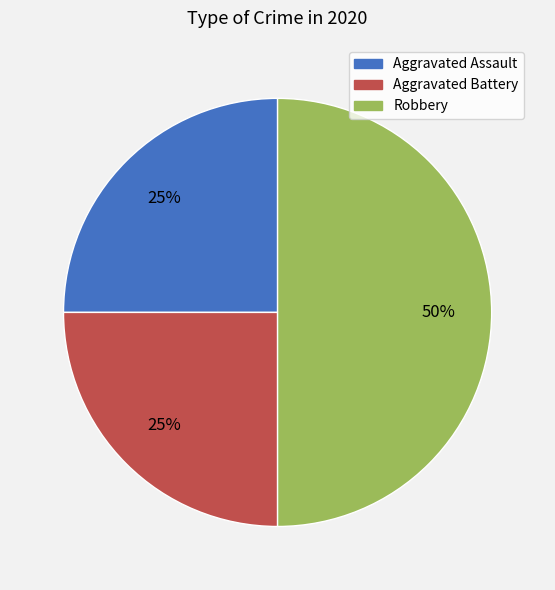

The Aggravated Assault slice represents 25% of the pie. True or false?

True